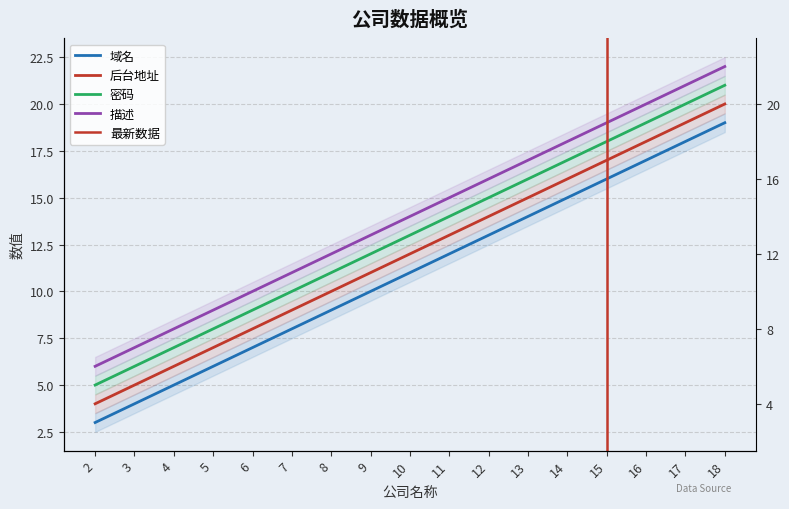

Between 5 and 9, which is larger?

9